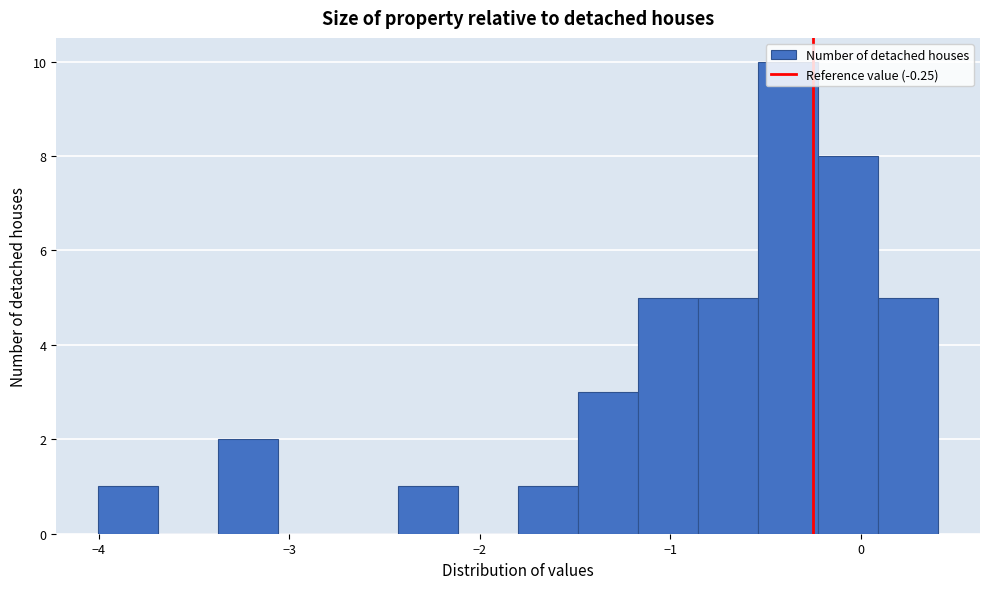

Read against the x-axis, roughly where is the centre of the tallest bar?

-0.4